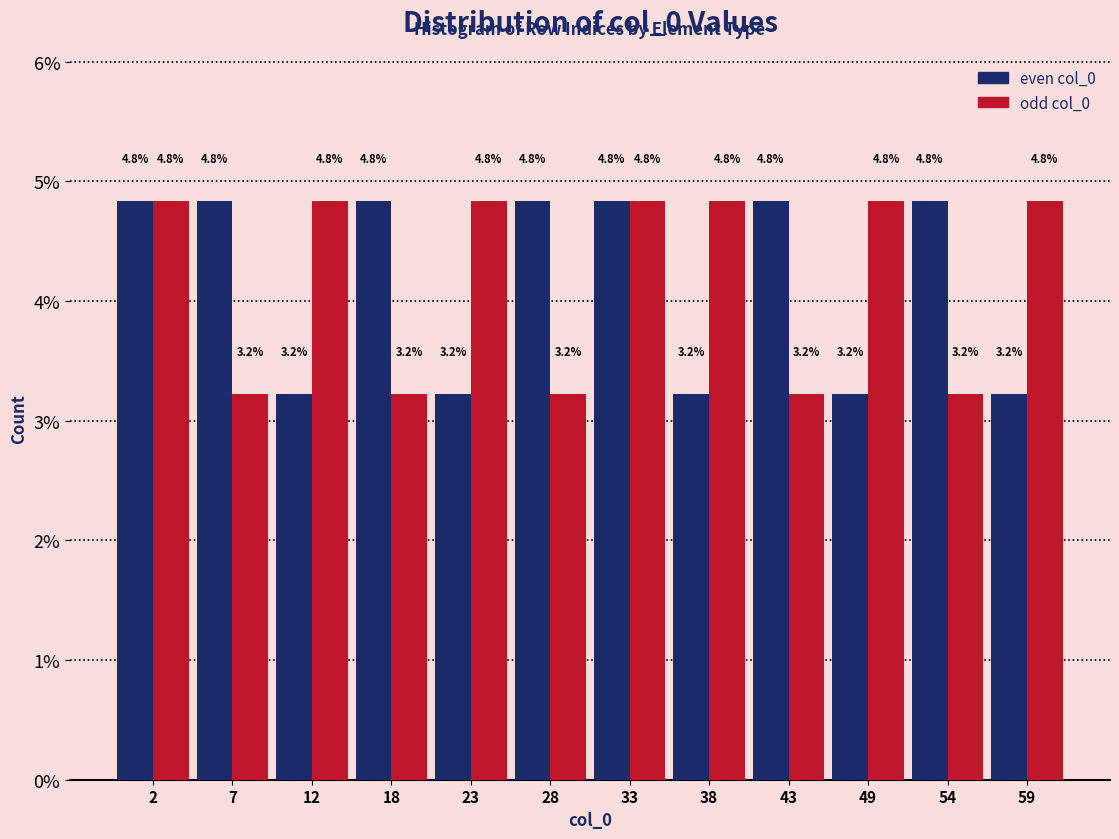

Reading left to right, extract all data points from this chart.

even col_0: 4.8	4.8	3.2	4.8	3.2	4.8	4.8	3.2	4.8	3.2	4.8	3.2
odd col_0: 4.8	3.2	4.8	3.2	4.8	3.2	4.8	4.8	3.2	4.8	3.2	4.8